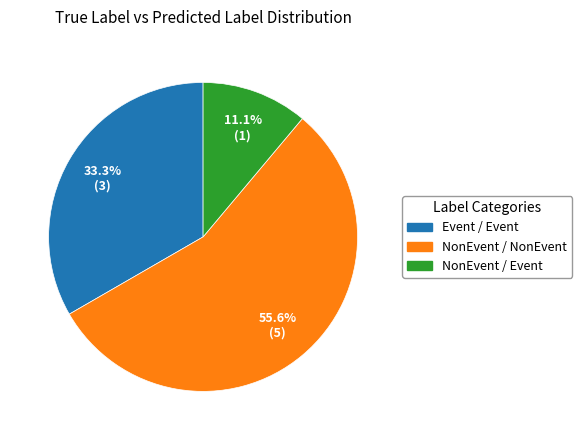

What percentage is the NonEvent / Event slice, to the nearest percent?

11%